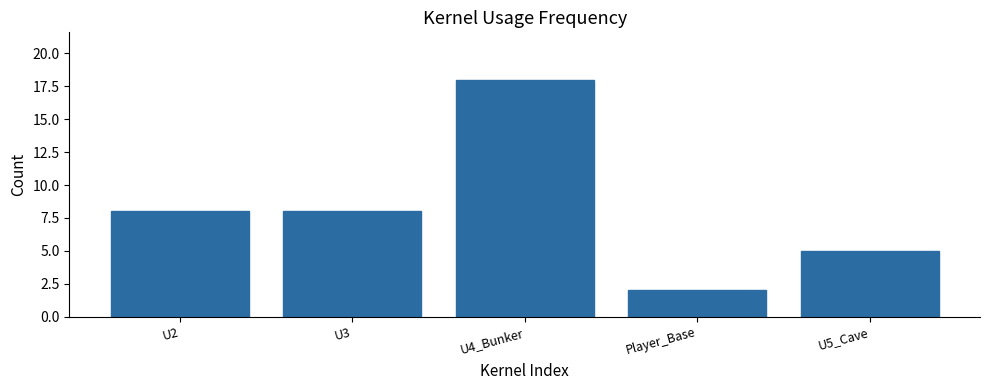

Reading left to right, list all the values displayed in this chart.

8	8	18	2	5